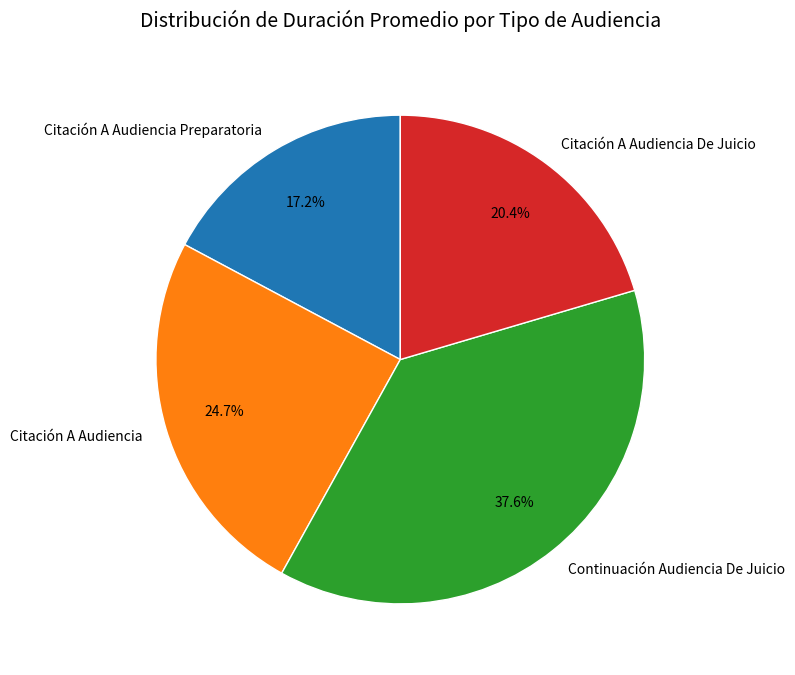

Between Citación A Audiencia Preparatoria and Continuación Audiencia De Juicio, which is larger?

Continuación Audiencia De Juicio